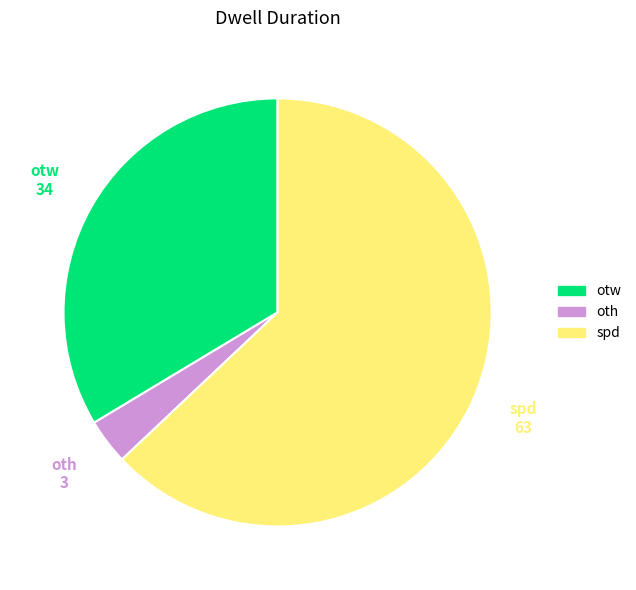

Combined, do otw and oth account for over 50%?

No